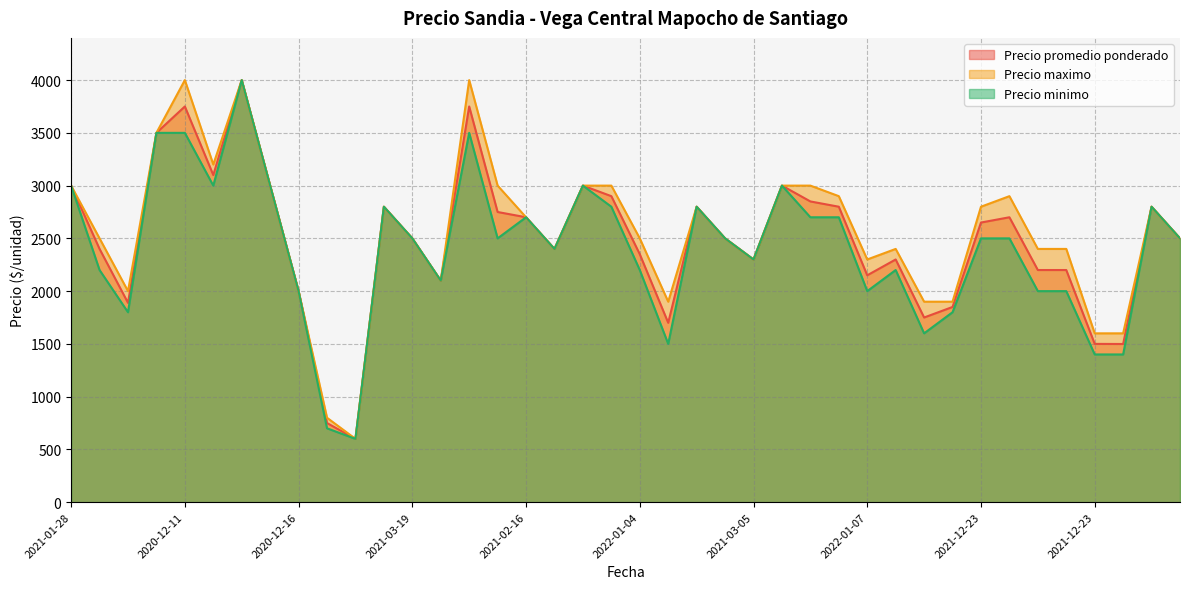

How many values in the Precio promedio ponderado series exceed 2500?

19